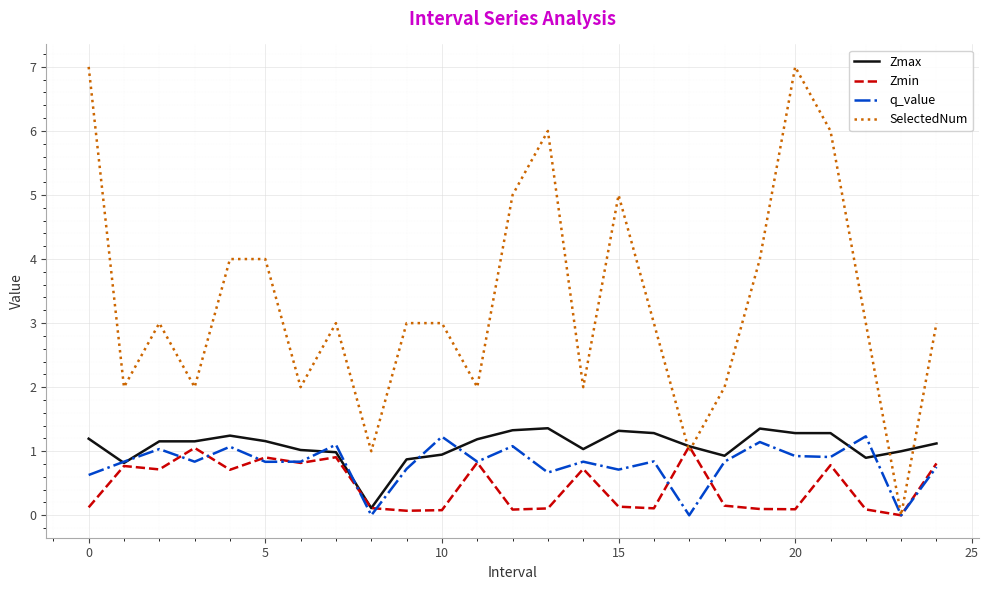

Which series has the largest total across all categories?

SelectedNum